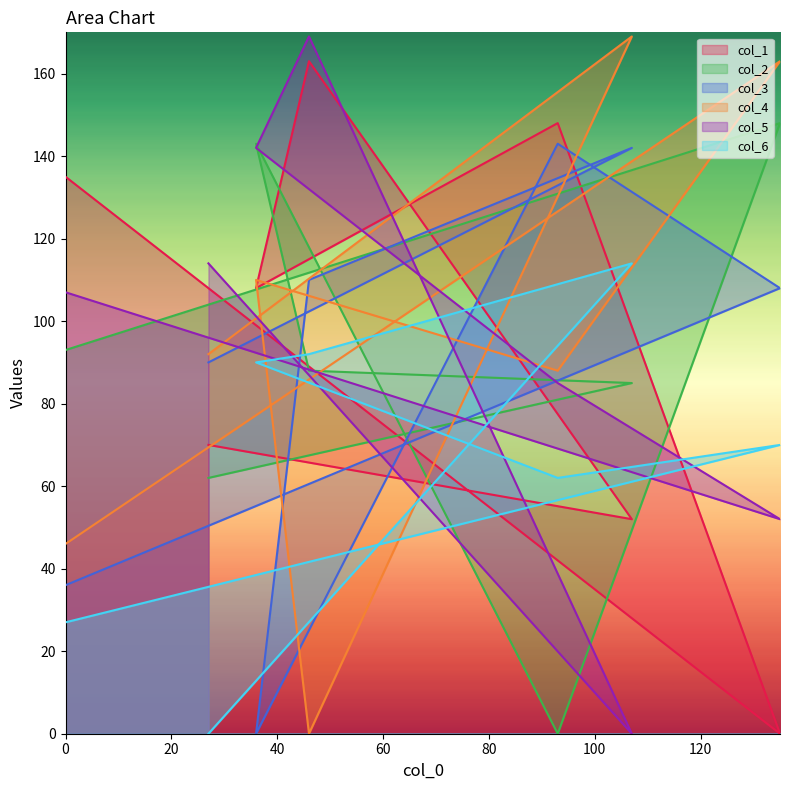

Reading left to right, list all the values displayed in this chart.

col_1: 0=135	135=0	93=148	36=108	46=163	107=52	27=70
col_2: 0=93	135=148	93=0	36=143	46=88	107=85	27=62
col_3: 0=36	135=108	93=143	36=0	46=110	107=142	27=90
col_4: 0=46	135=163	93=88	36=110	46=0	107=169	27=92
col_5: 0=107	135=52	93=85	36=142	46=169	107=0	27=114
col_6: 0=27	135=70	93=62	36=90	46=92	107=114	27=0